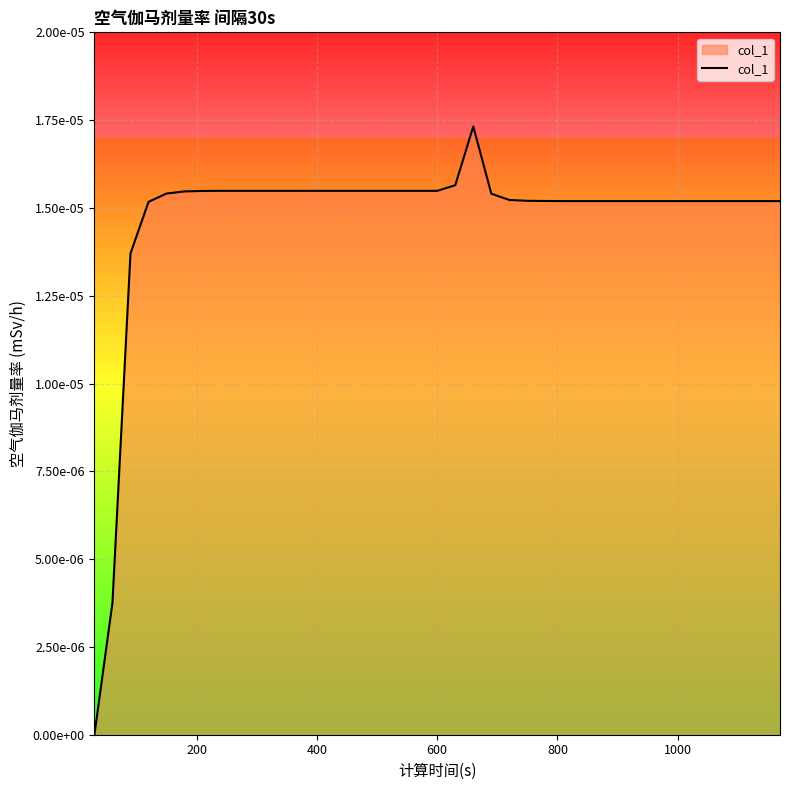

Does the chart have visible grid lines?

Yes